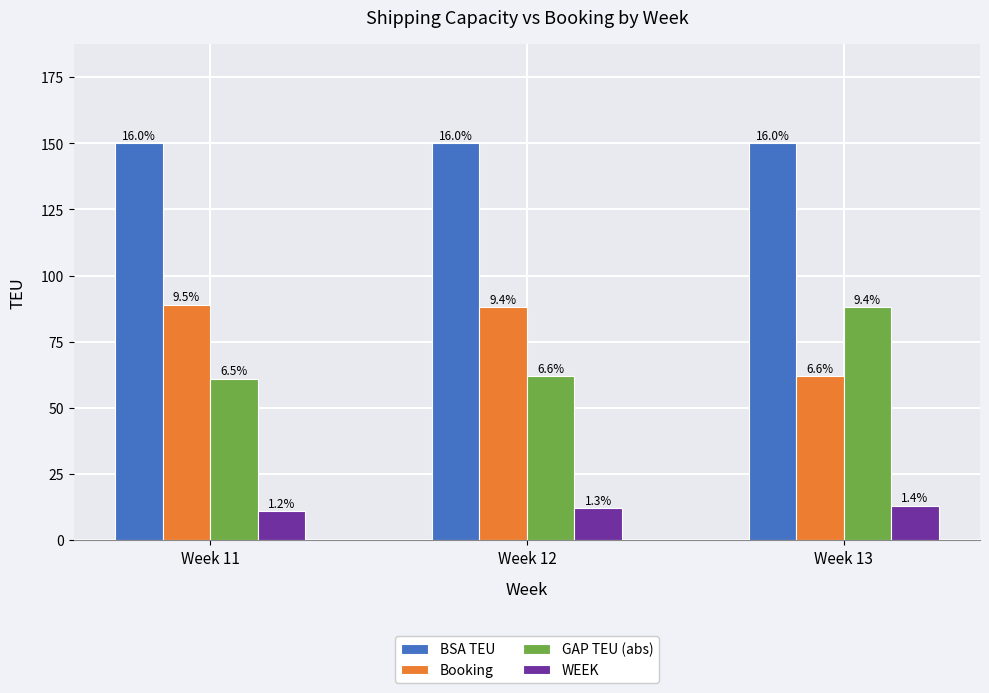

Reading left to right, transcribe all the data shown in this chart.

BSA TEU: Week 11=150	Week 12=150	Week 13=150
Booking: Week 11=89	Week 12=88	Week 13=62
GAP TEU (abs): Week 11=61	Week 12=62	Week 13=88
WEEK: Week 11=11	Week 12=12	Week 13=13